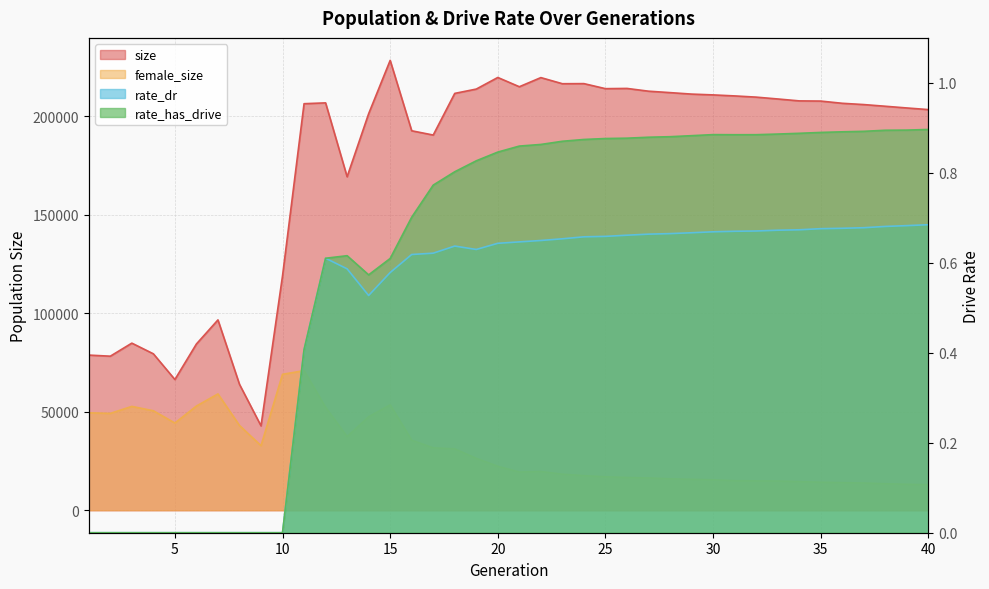

Is the value of rate_dr at 39 greater than the value of rate_has_drive at 38?

No